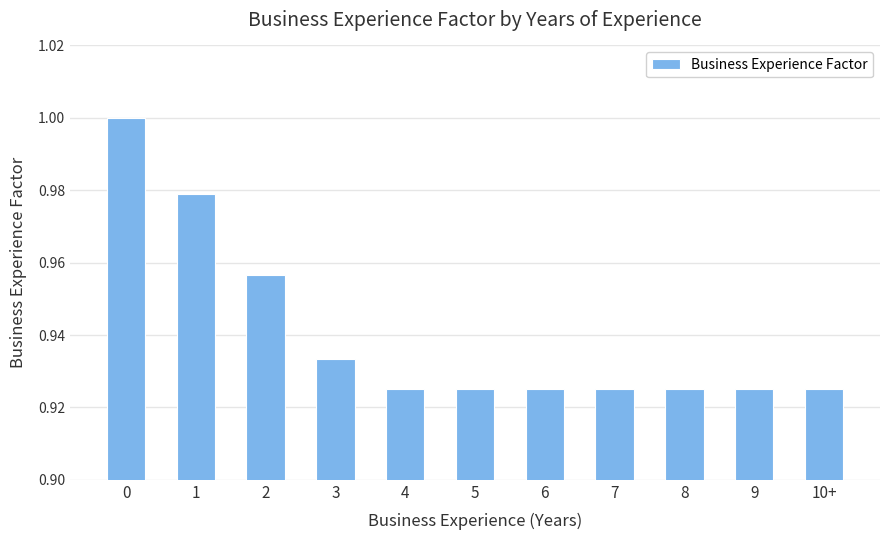

Is it true that the value at 7 is 1.2?

False